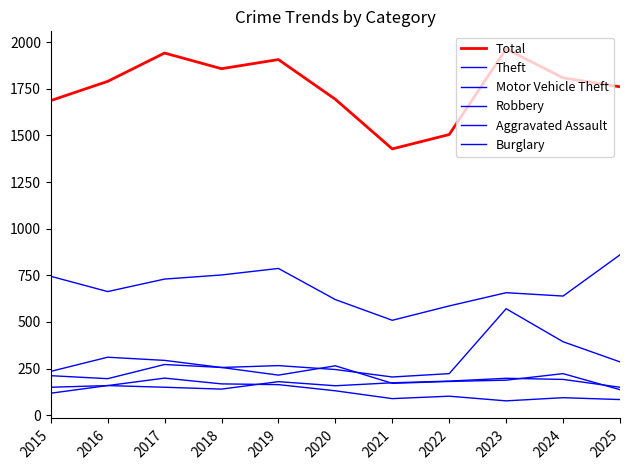

What is the value of the Total point at the 8th from the left?

1505